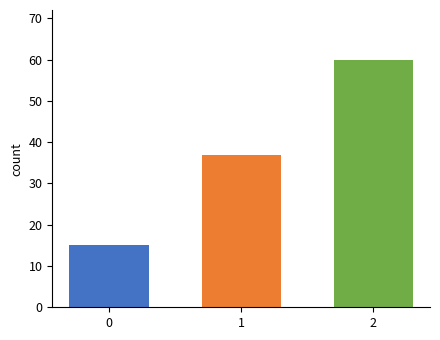

What is the greatest value displayed?

60